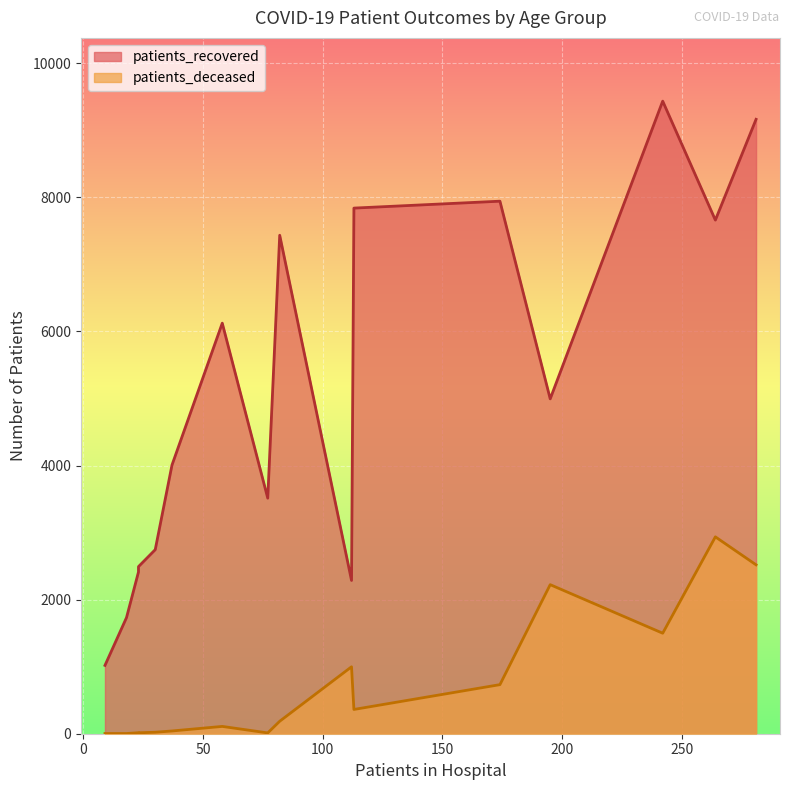

Which series has the largest range (max minus min)?

patients_recovered